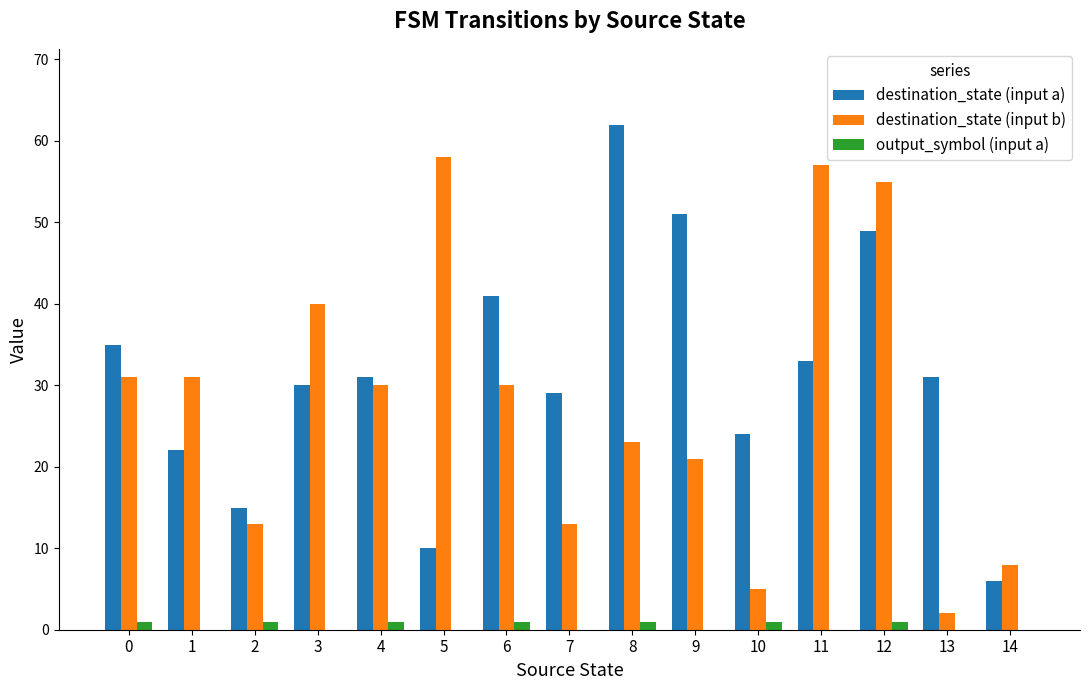

What is the maximum value for destination_state (input b)?

58